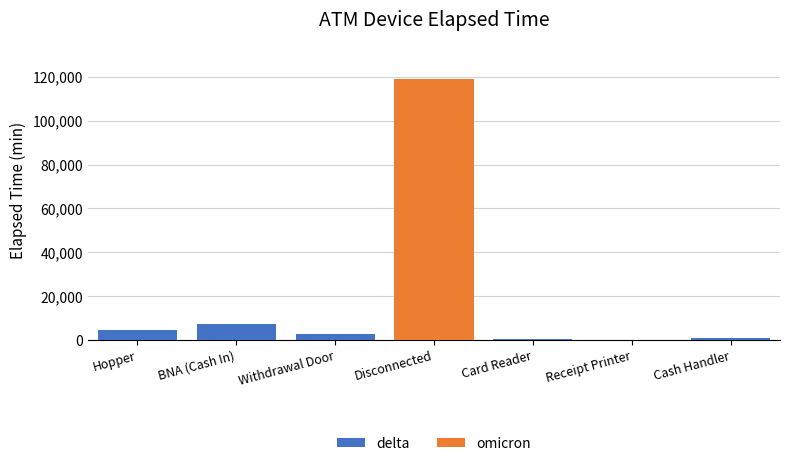

What is the sum of all delta values?

15735